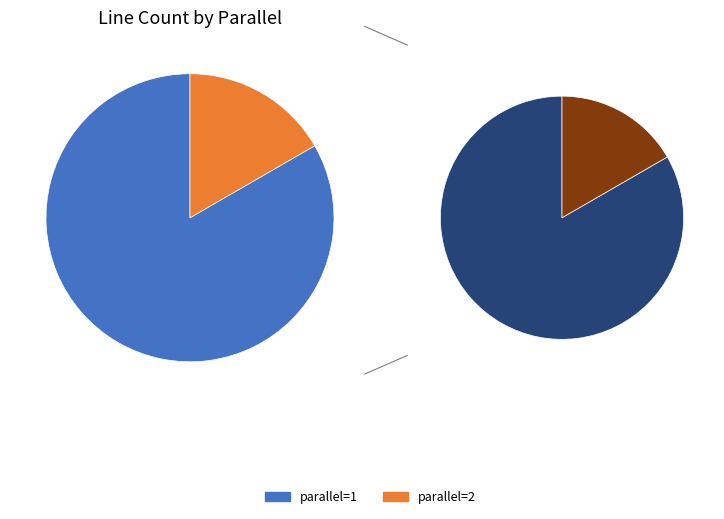

Which category accounts for the majority?

parallel=1